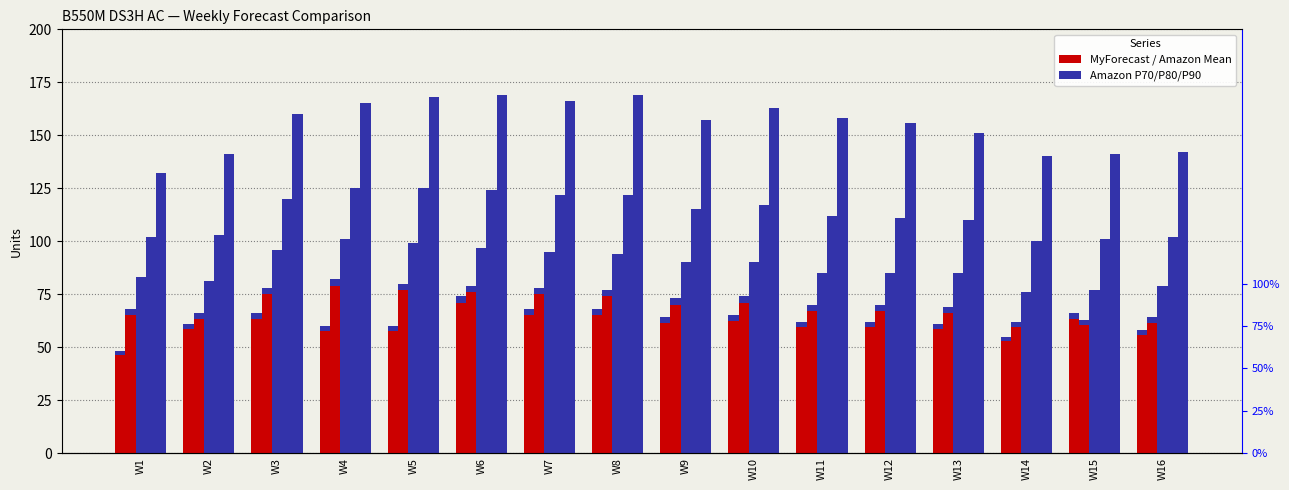

What is the difference between the highest and lowest values at W8?

101